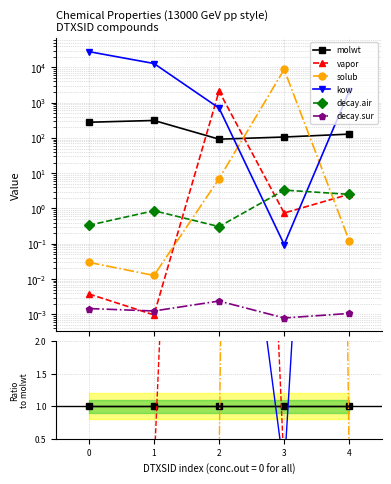

The value of solub at 1 is 0.0. True or false?

True